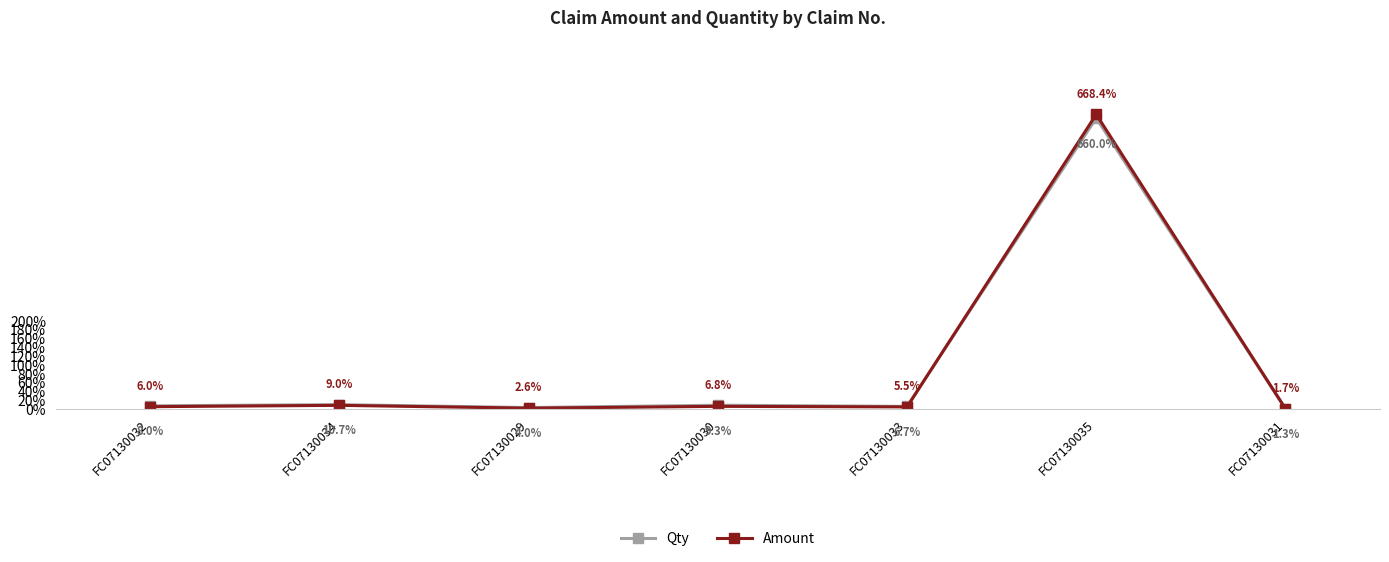

Is this an area chart (filled region under the line)?

No